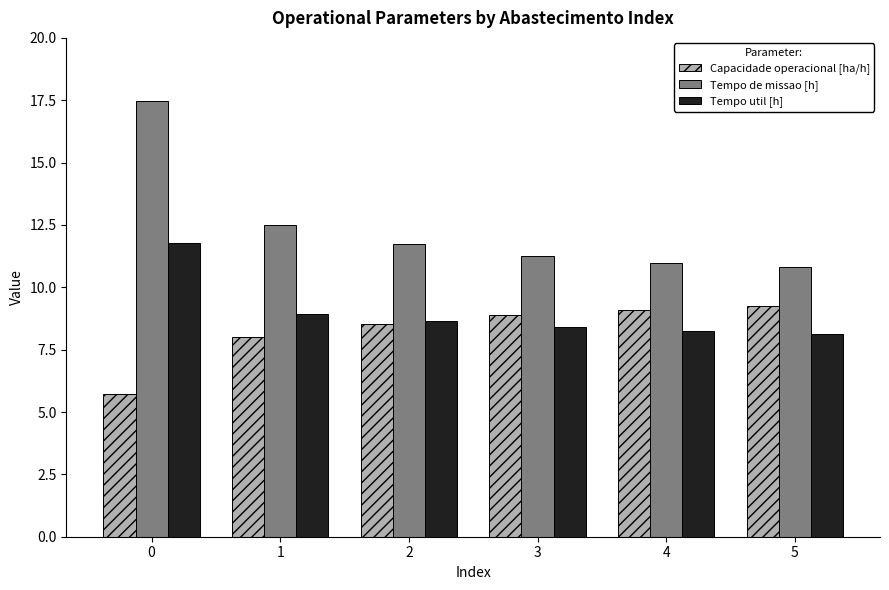

Rank the series by their average value, from highest to lowest.

Tempo de missao [h], Tempo util [h], Capacidade operacional [ha/h]